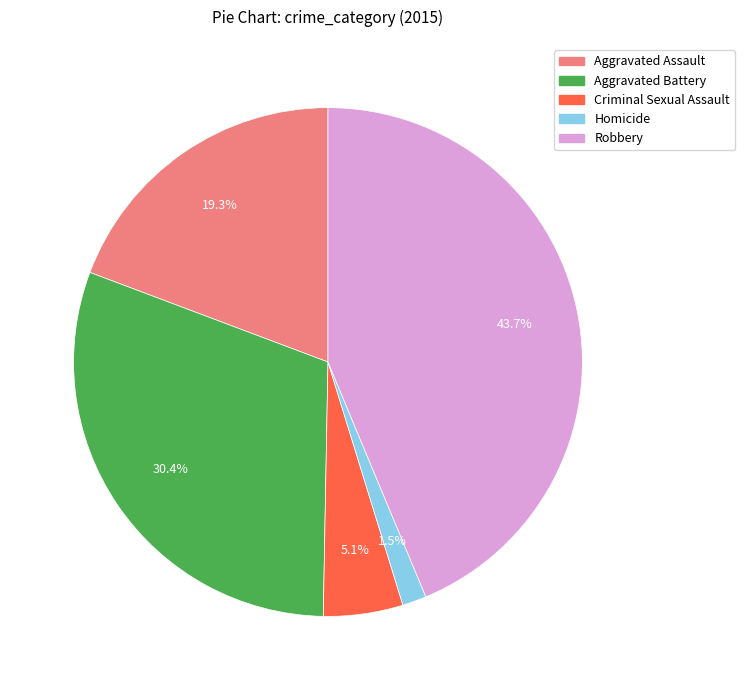

How many slices are in this pie chart?

5